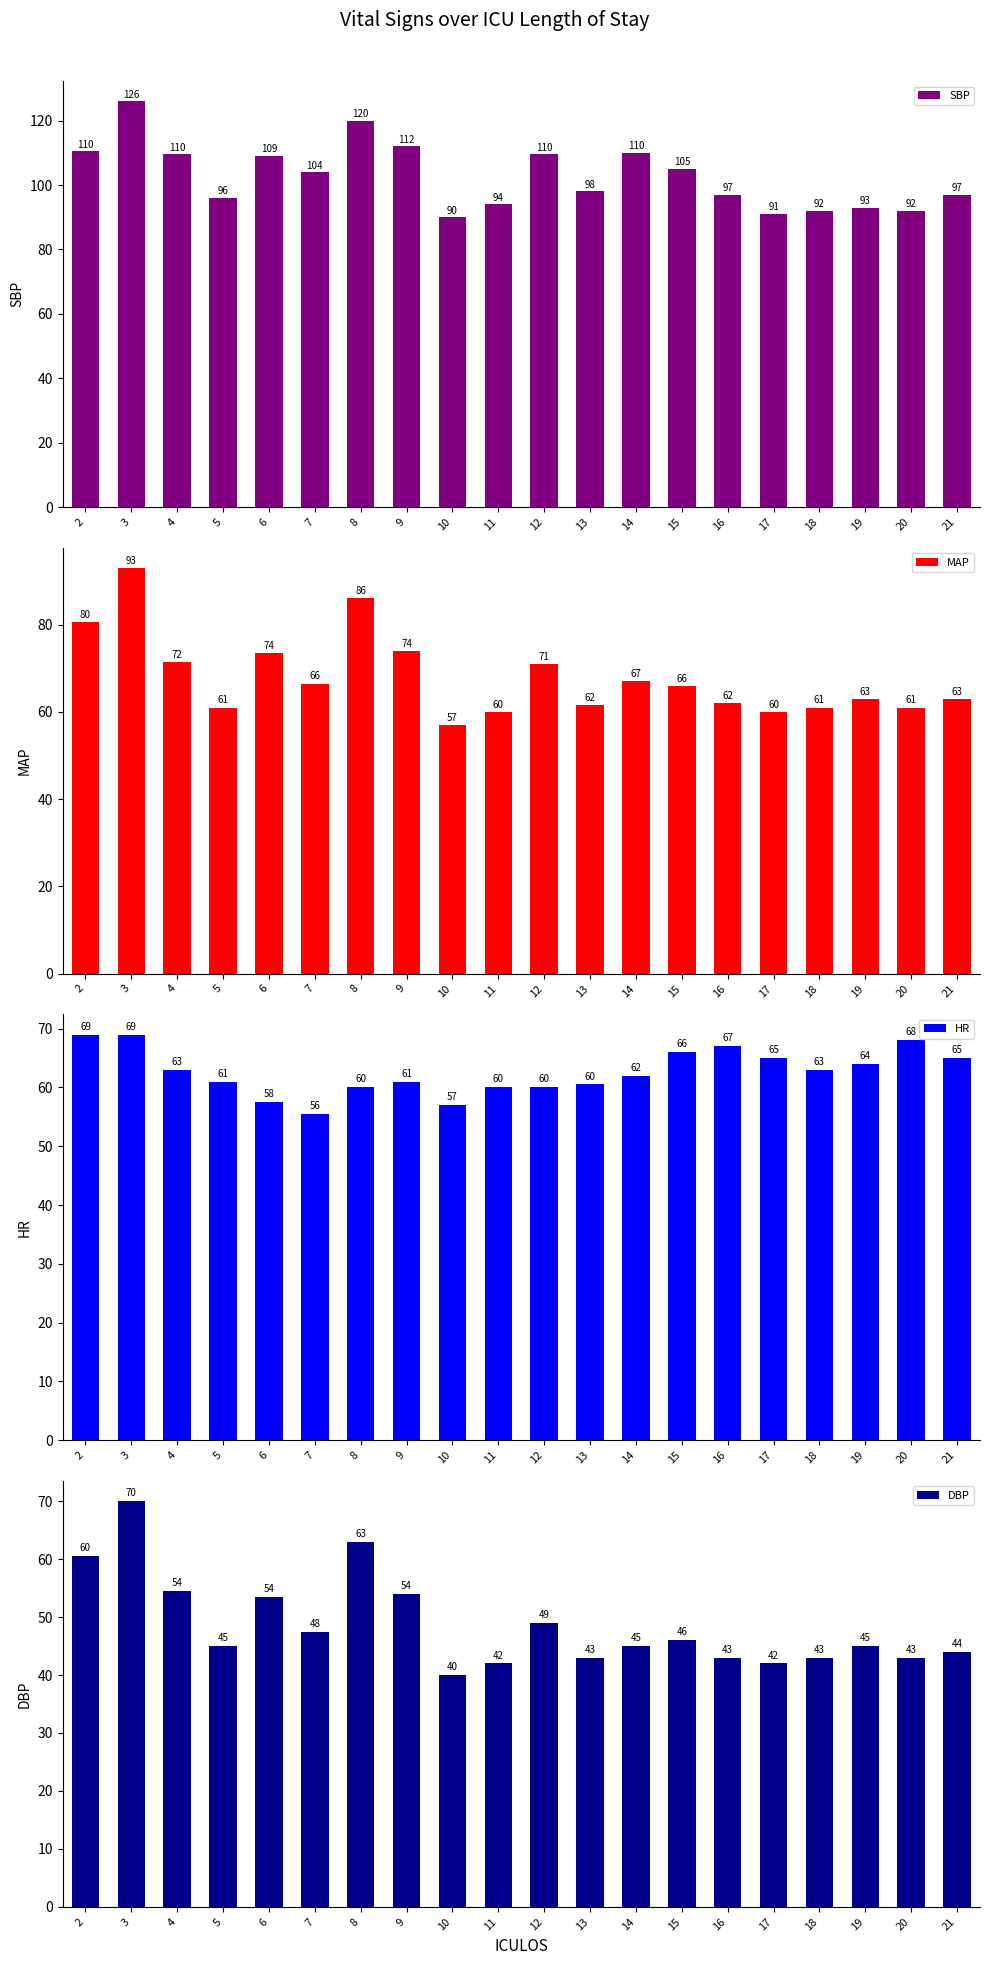

How many groups of bars are there?

20